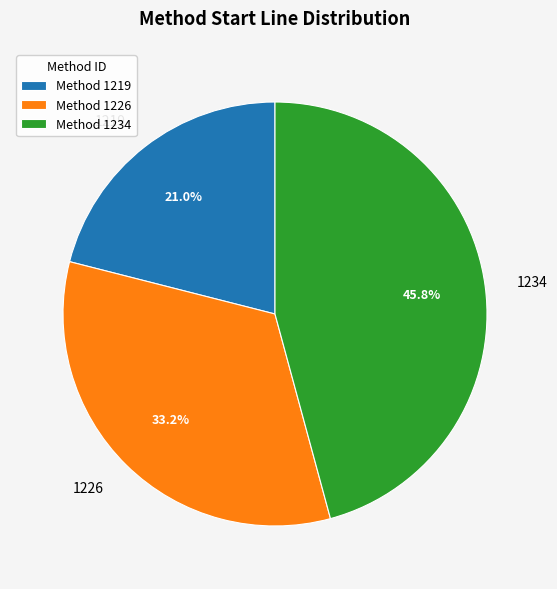

Is it true that 1234 is 35% of the pie?

False